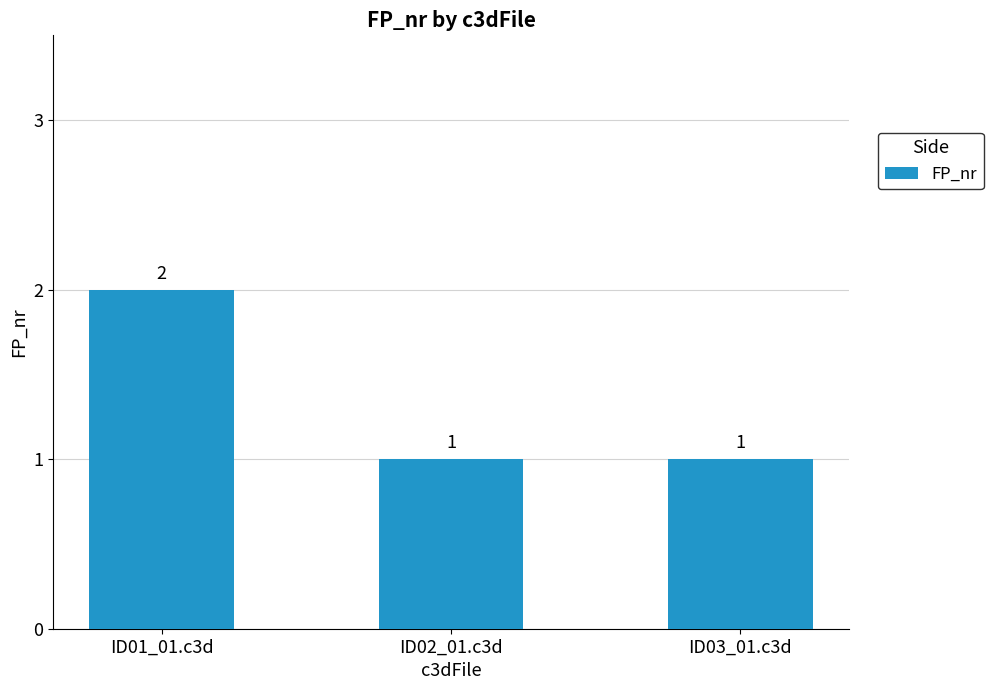

Which has a higher value, ID02_01.c3d or ID01_01.c3d?

ID01_01.c3d